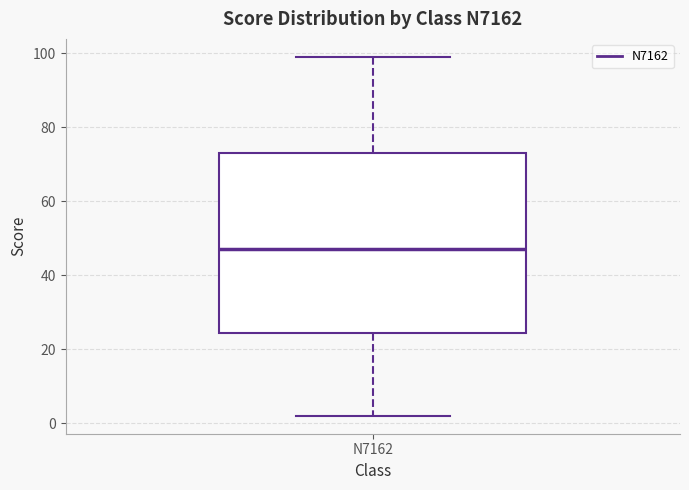

Transcribe this box plot: give where the median line is, the range the box spans, and where the two whiskers end, as read against the y-axis. The values are not printed on the chart, so give them approximately, as read against the axis.

median 48, box 24 to 74, whiskers 2 to 100